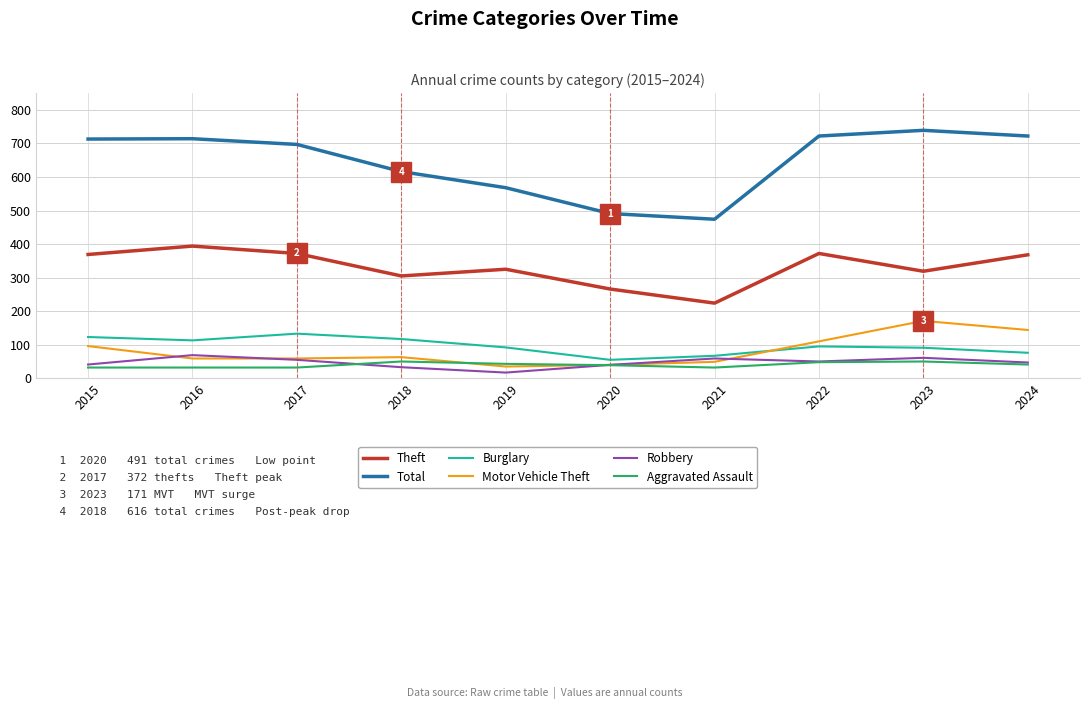

Does the chart have visible grid lines?

Yes